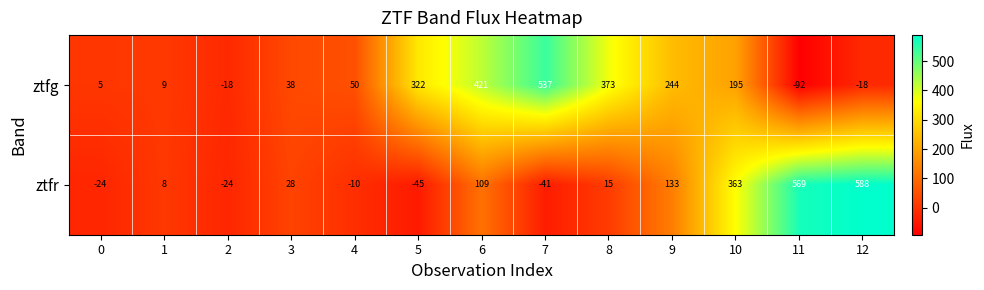

Which series changed the most between 0 and 9?

ztfg